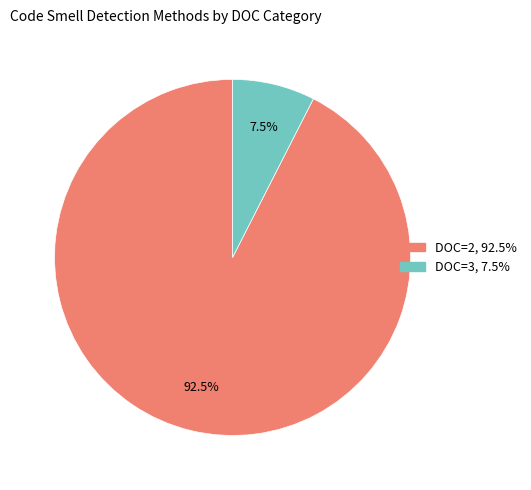

To the nearest percent, what is the difference between the largest and smallest slice percentages?

85%